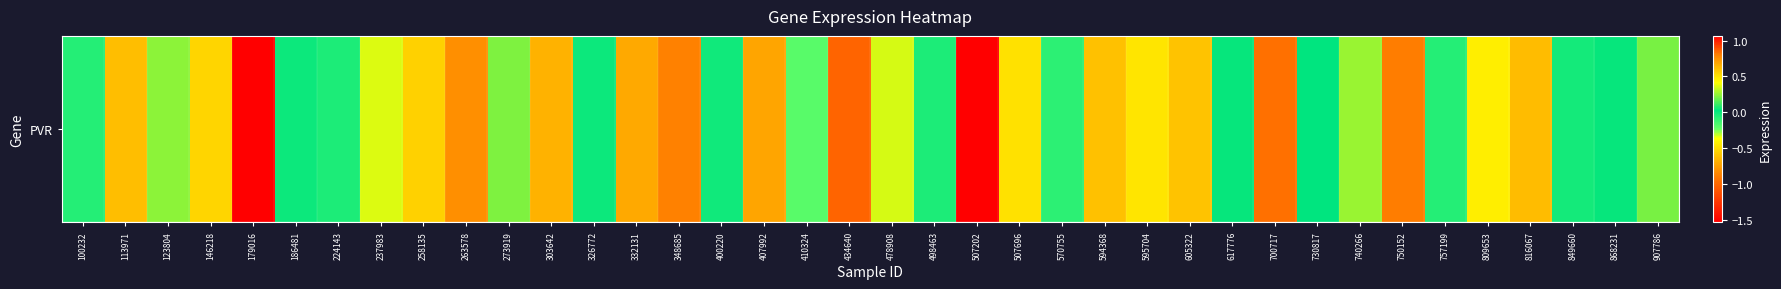

How many values are below 0?

21